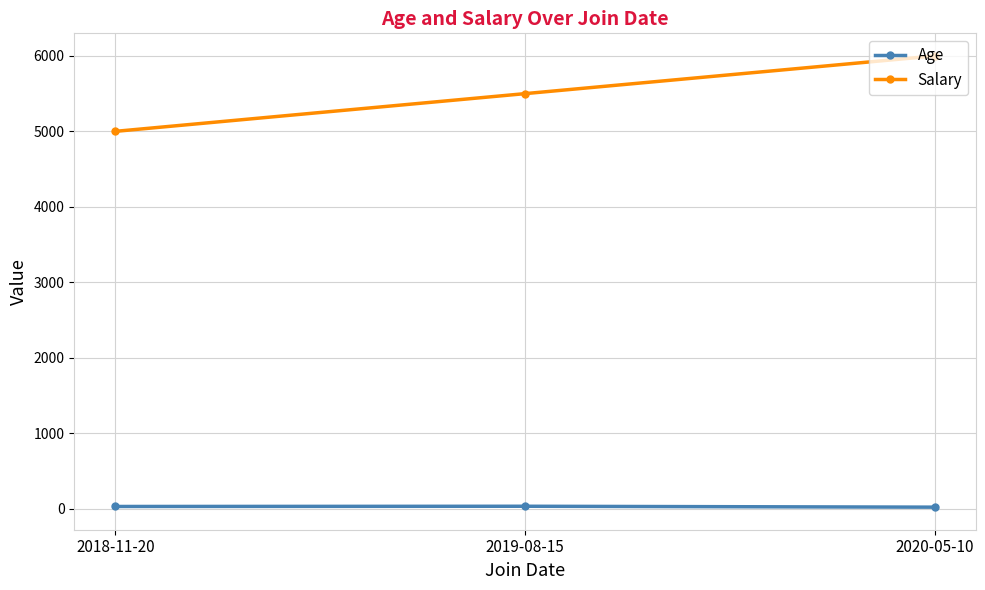

What are all the series names shown in the legend?

Age, Salary